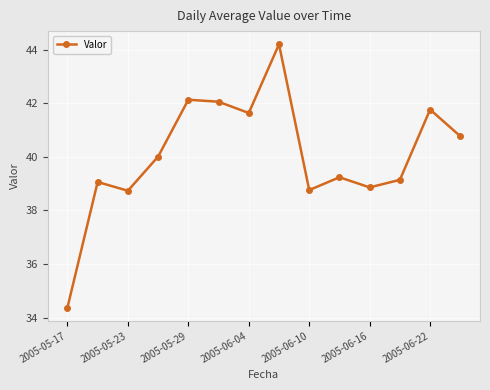

What is the minimum value shown in the chart?

34.4